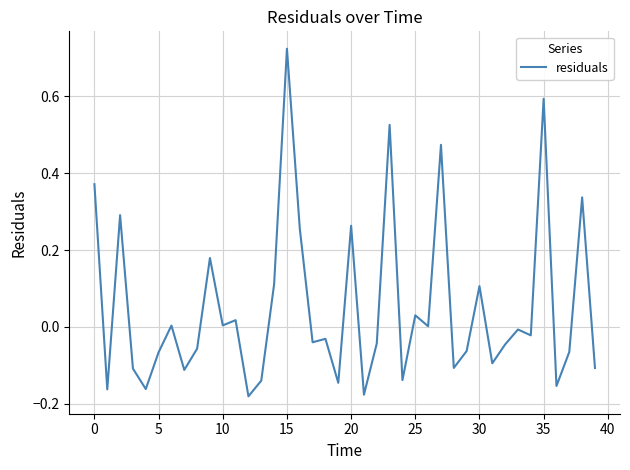

What is the sum of all values?

2.1